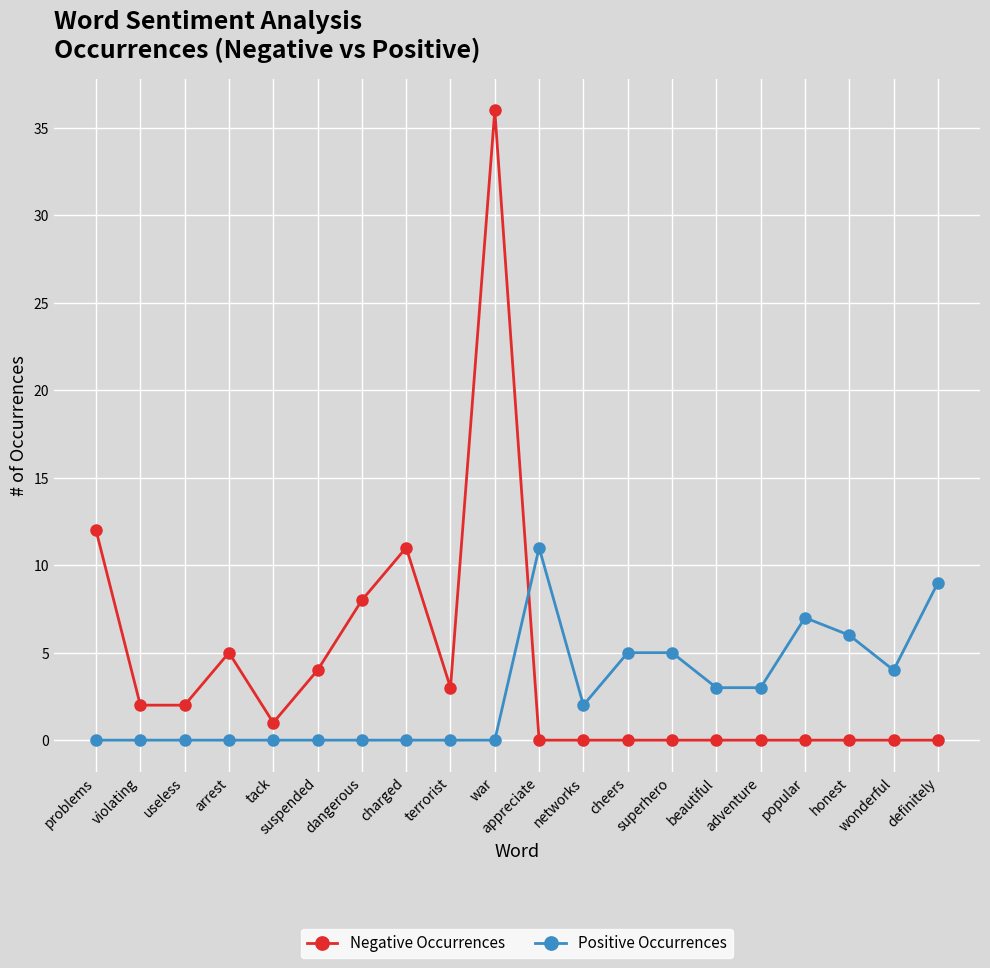

What is the sum of all Negative Occurrences values?

84